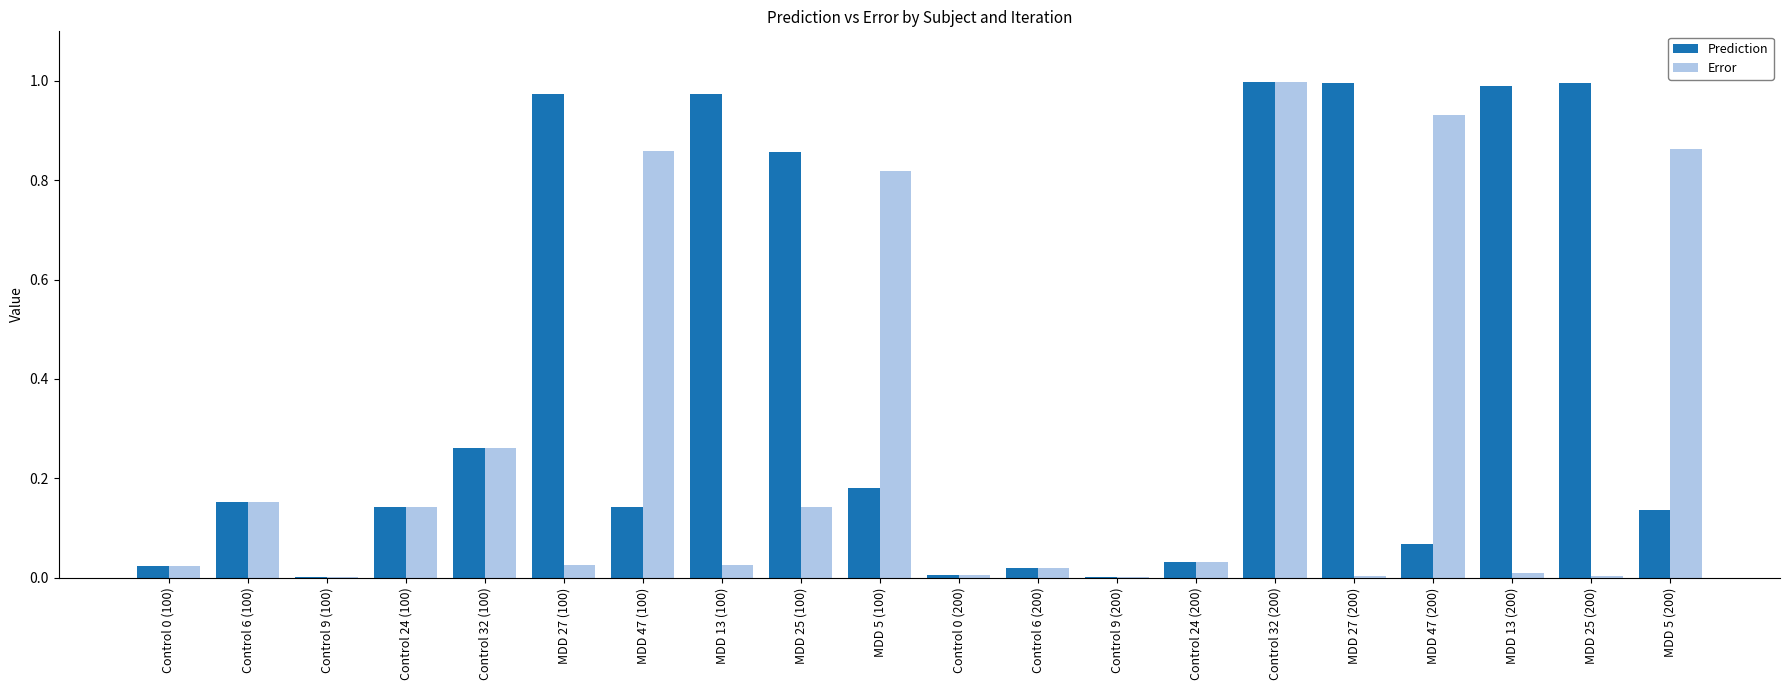

Which series changed the most between Control 9 (100) and MDD 27 (100)?

Prediction